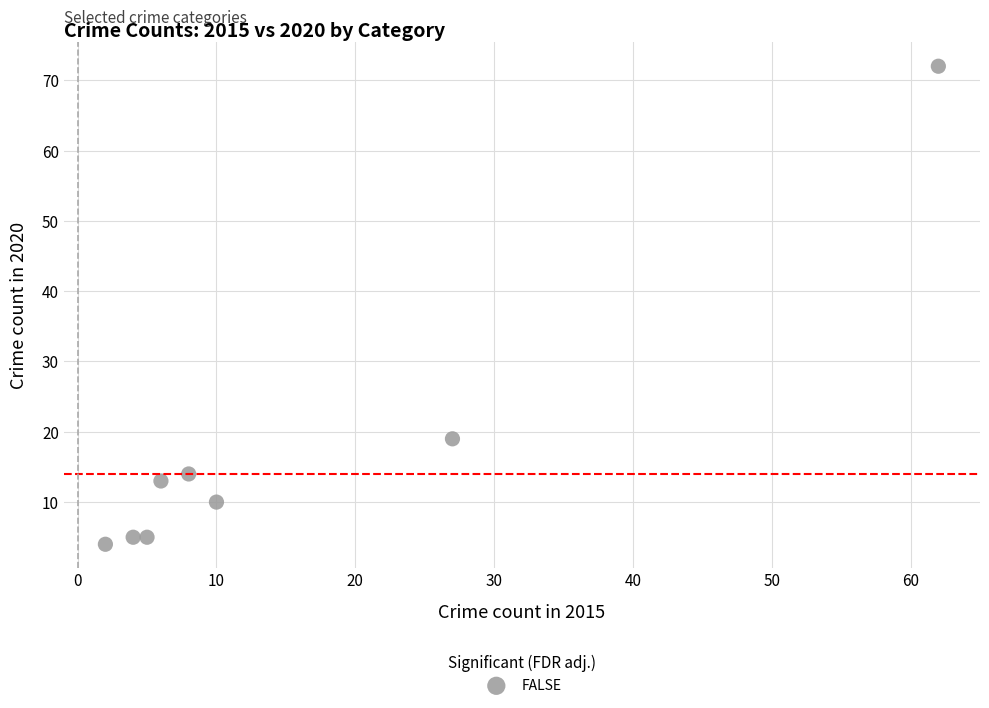

What Y value in the scatter plot is closest to 38?

19